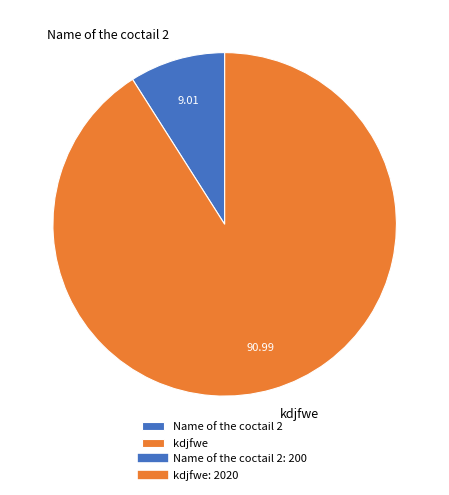

Which slice is the largest?

kdjfwe